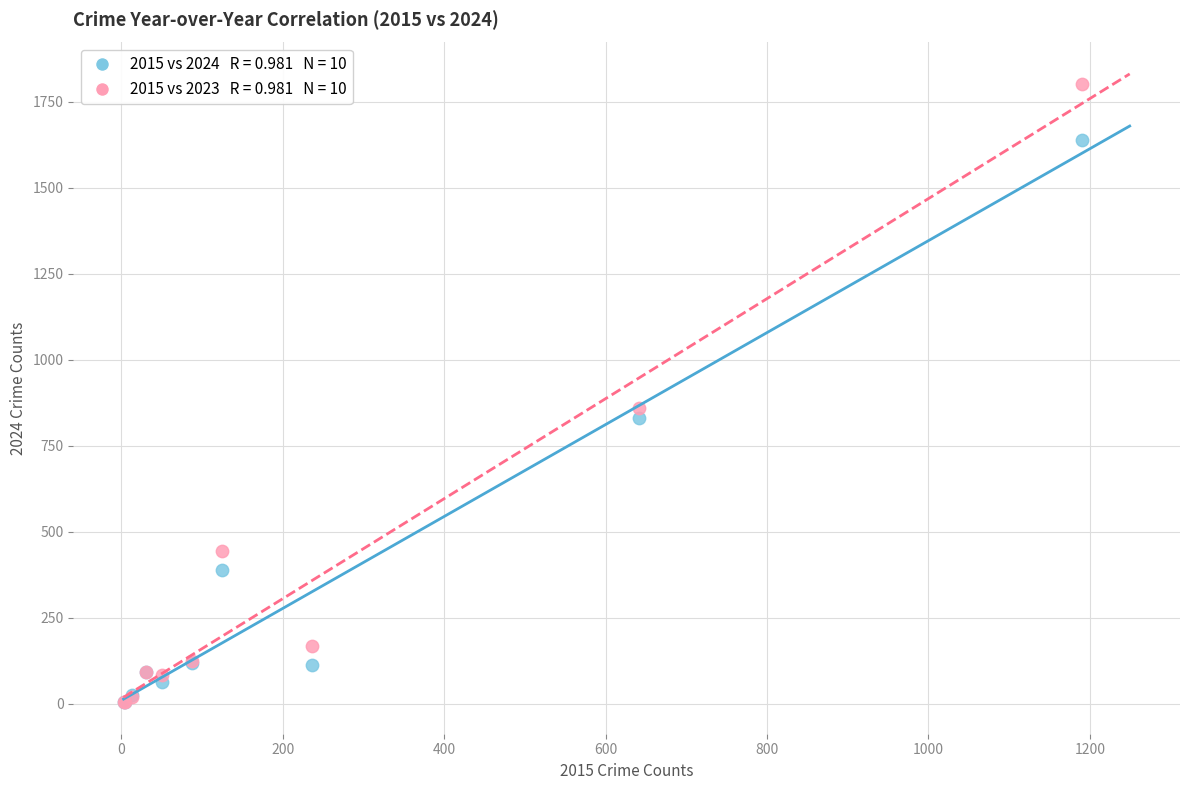

Across all series, what Y value is closest to 903?

861